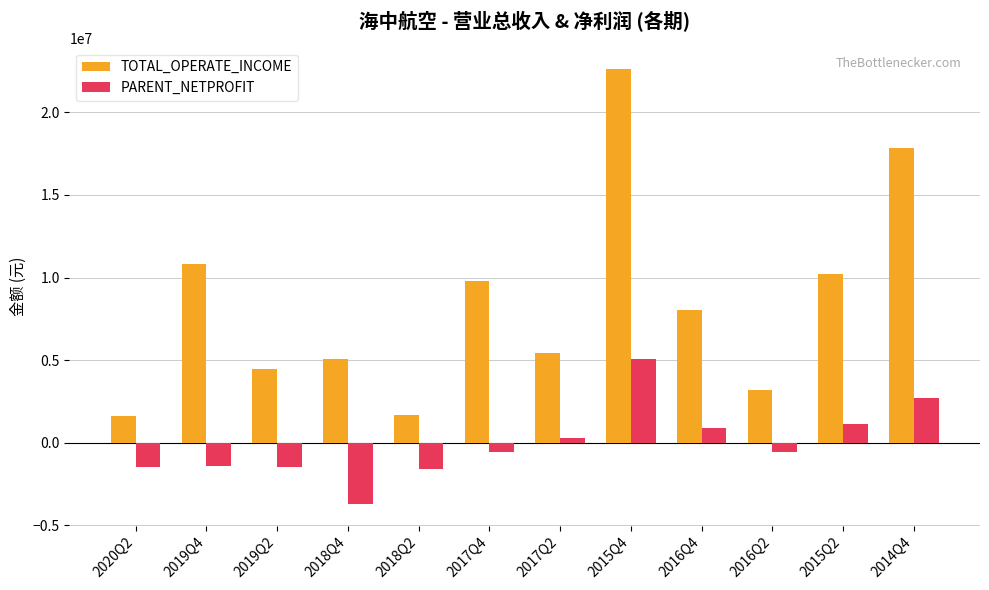

True or false: TOTAL_OPERATE_INCOME has a value of 3174486.0 at 2016Q2.

True